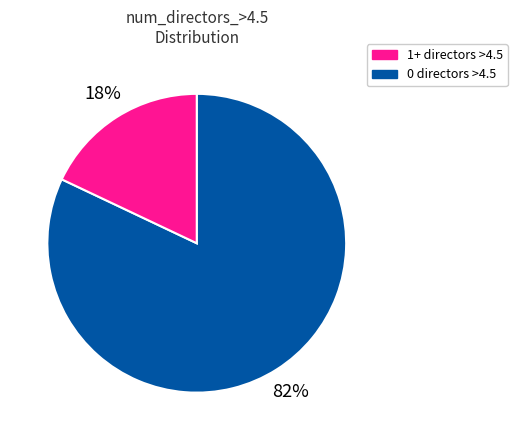

Does any single category account for the majority?

Yes